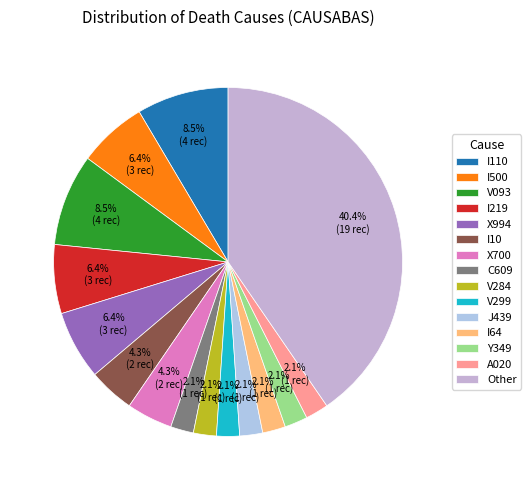

To the nearest percent, what is the average slice percentage?

7%